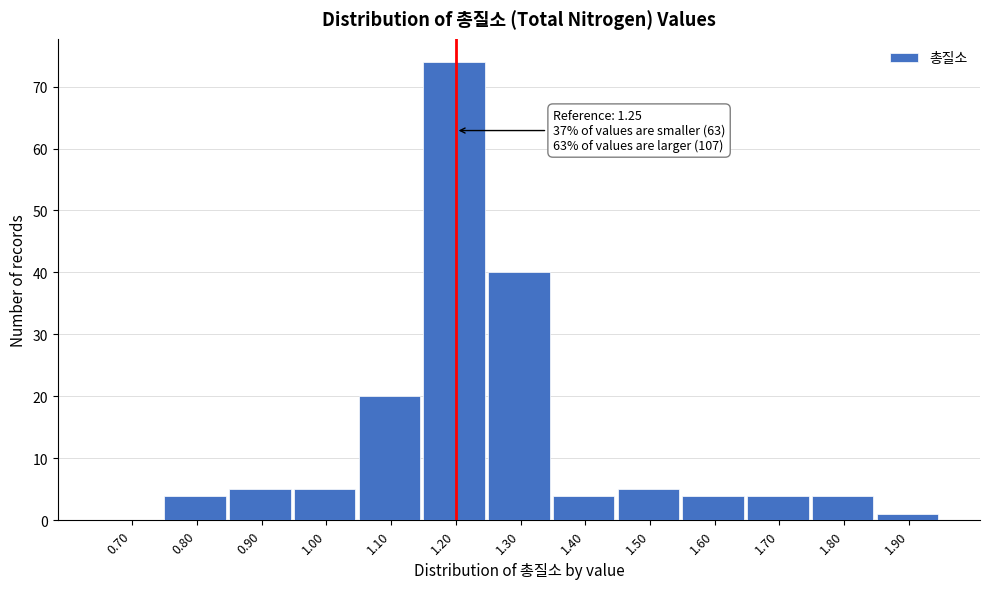

Reading left to right, list all the values displayed in this chart.

0.70=0	0.80=4	0.90=5	1.00=5	1.10=20	1.20=74	1.30=40	1.40=4	1.50=5	1.60=4	1.70=4	1.80=4	1.90=1